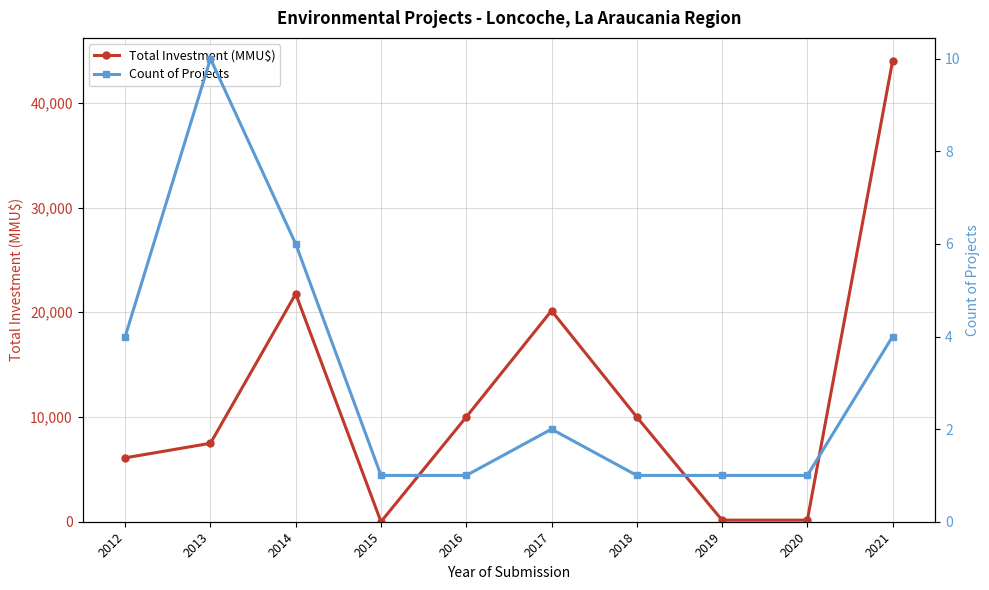

What is the average value of the Count of Projects series?

3